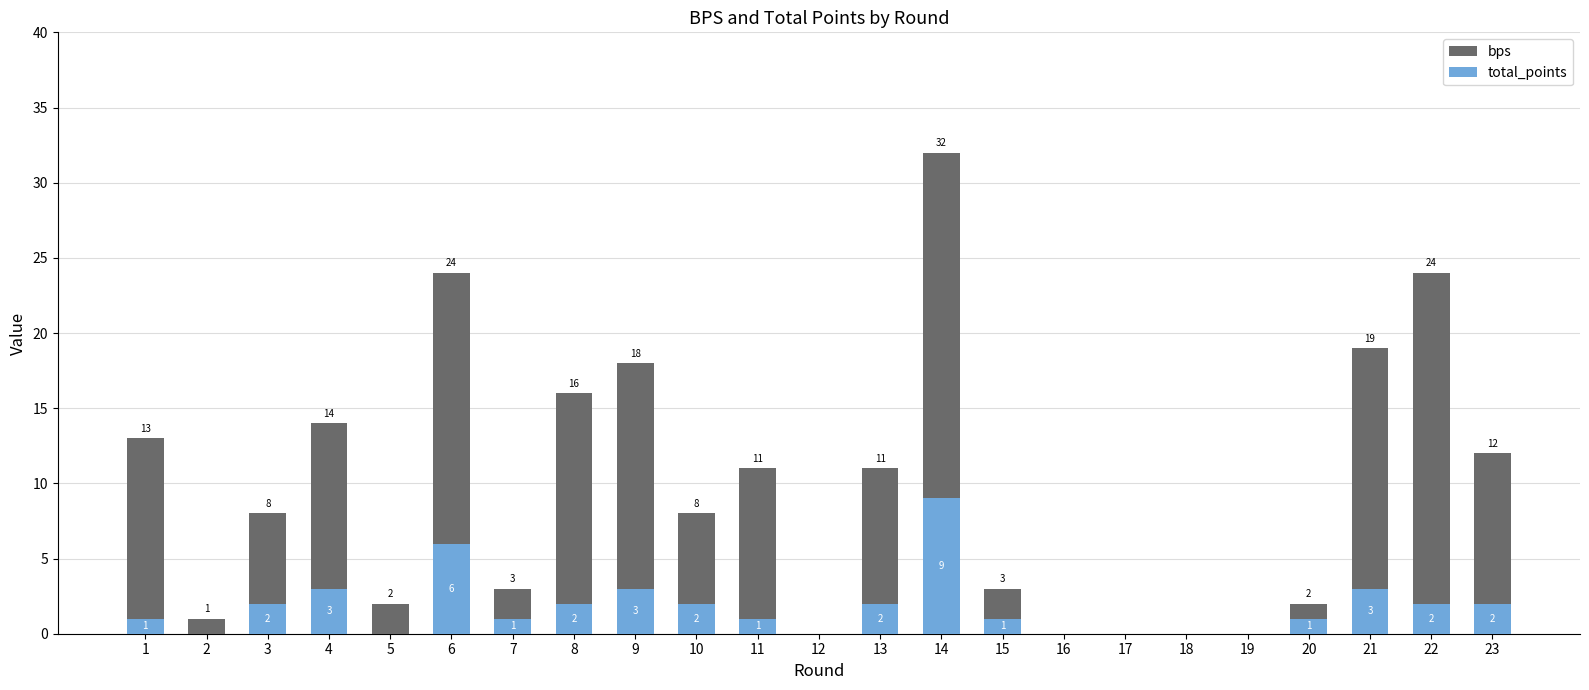

How many categories are shown in the chart?

23